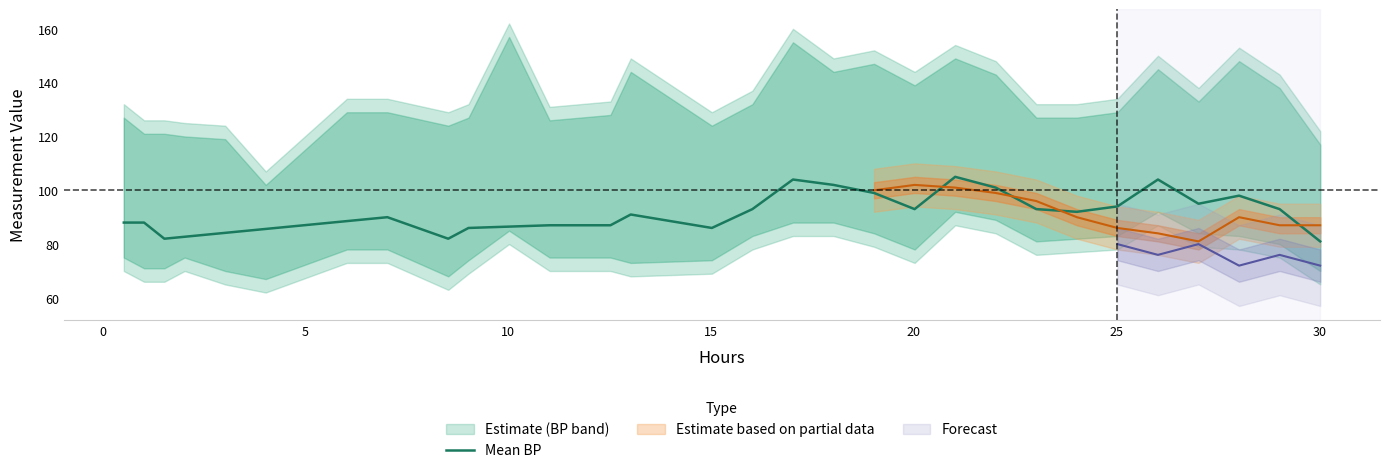

Reading left to right, extract all data points from this chart.

88.0	88.0	82.0	82.7	84.2	85.6	87.1	88.5	90.0	82.0	86.0	86.5	87.0	87.0	91.0	88.5	86.0	93.0	104.0	102.0	99.0	93.0	105.0	101.0	93.0	92.0	94.0	104.0	95.0	98.0	93.0	81.0